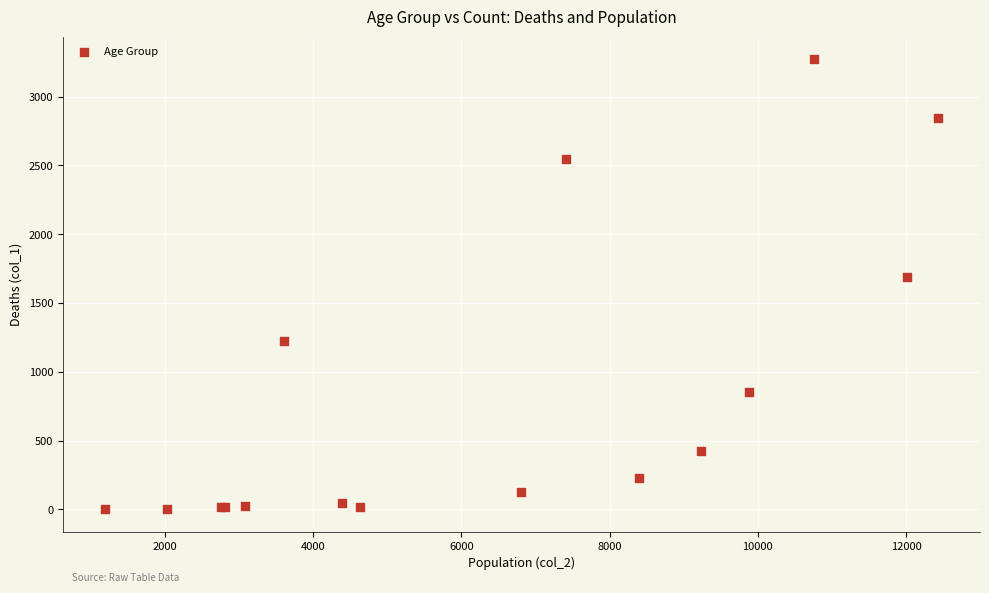

What Y value in the scatter plot is closest to 1638?

1690